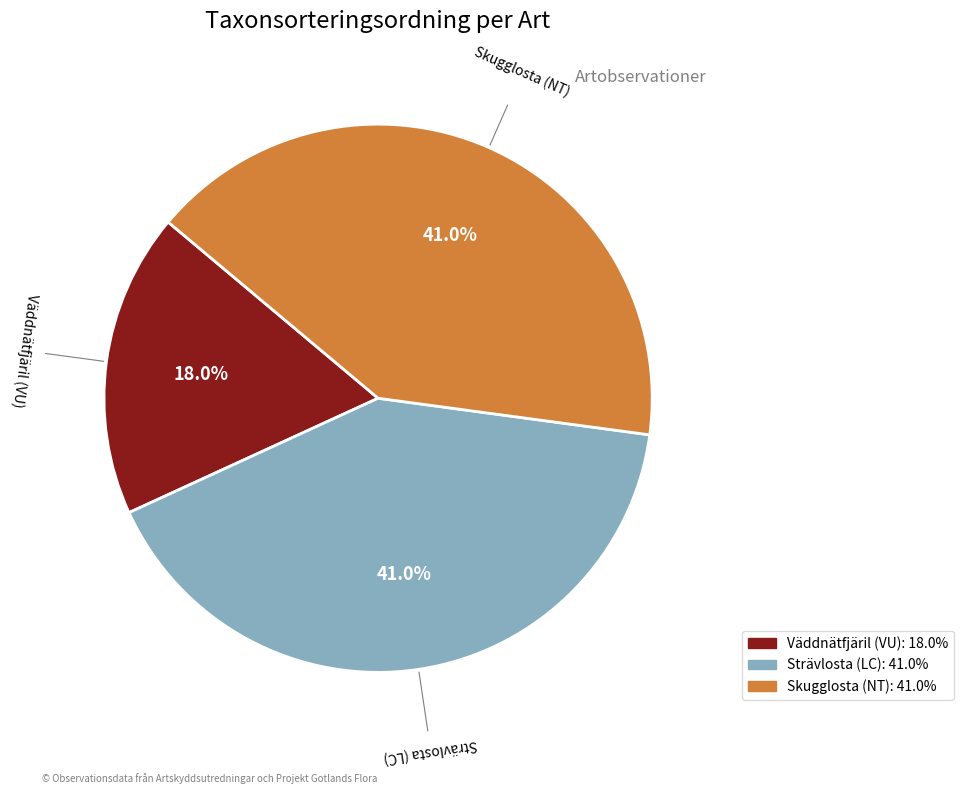

Does Väddnätfjäril (VU) account for over 50% of the chart?

No